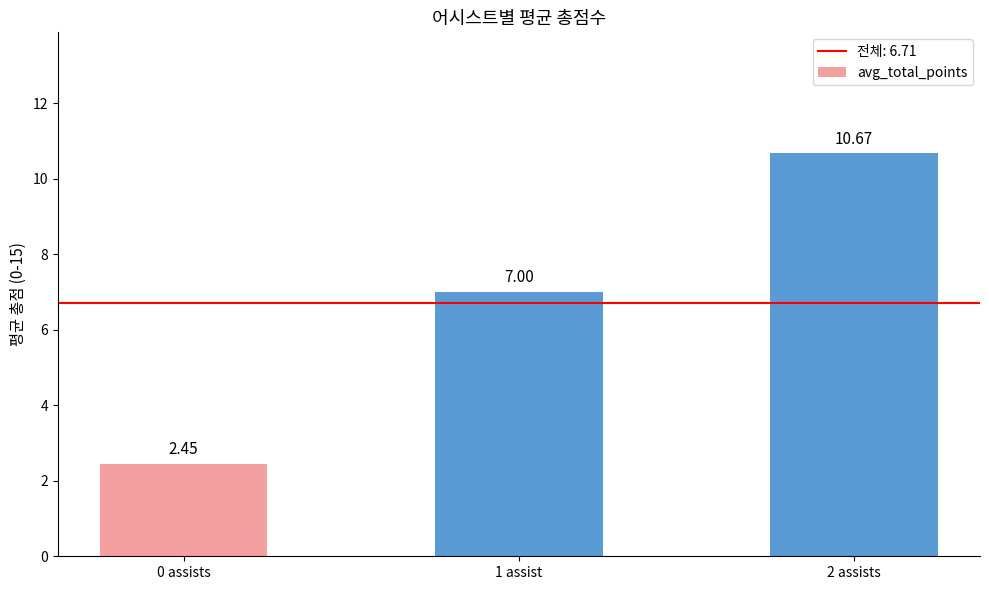

The chart shows a value of 16.9 at 2 assists. True or false?

False